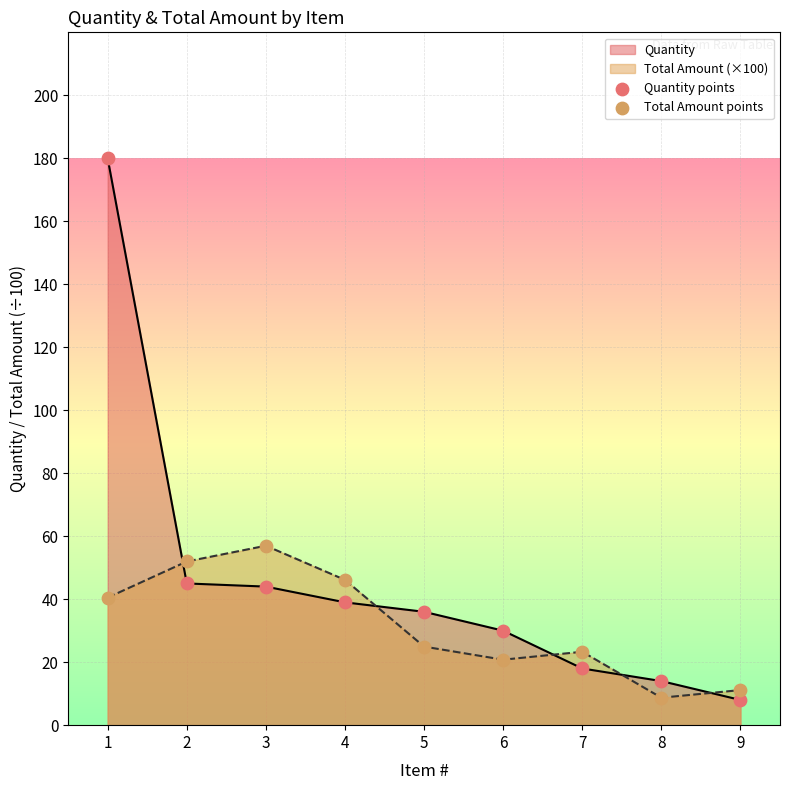

Which series reaches the maximum Y coordinate?

Quantity points